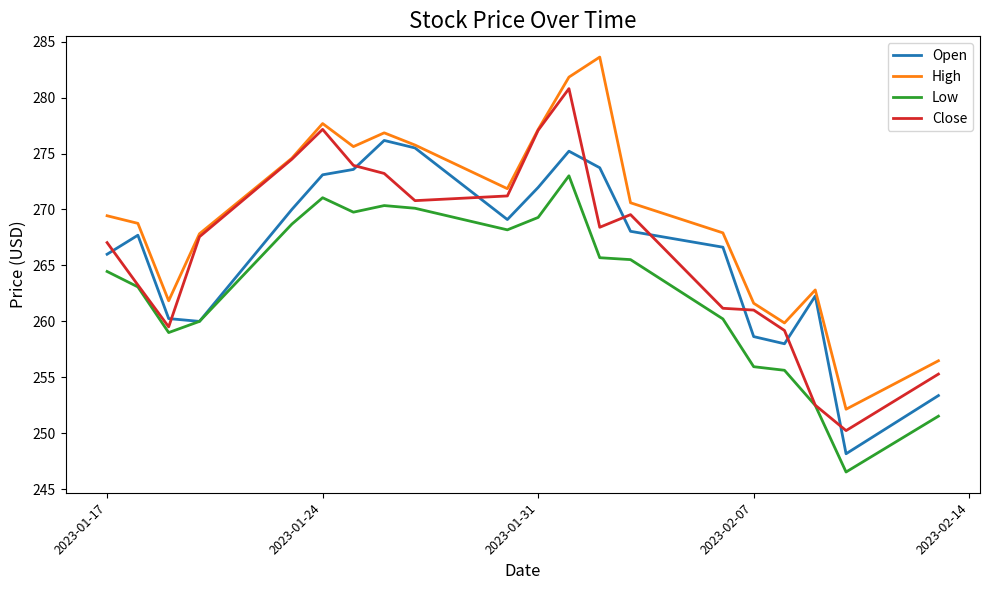

Which series has the largest total across all categories?

High